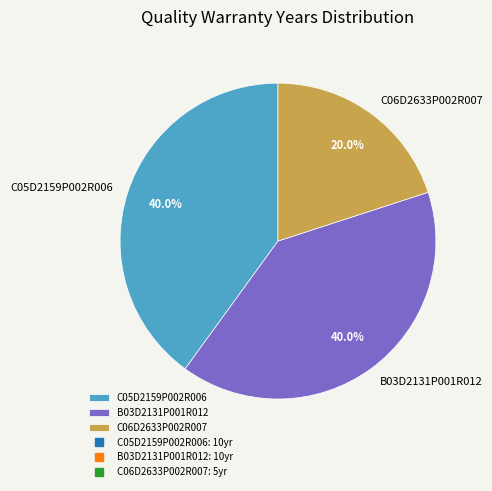

Count the number of slices in the pie.

3